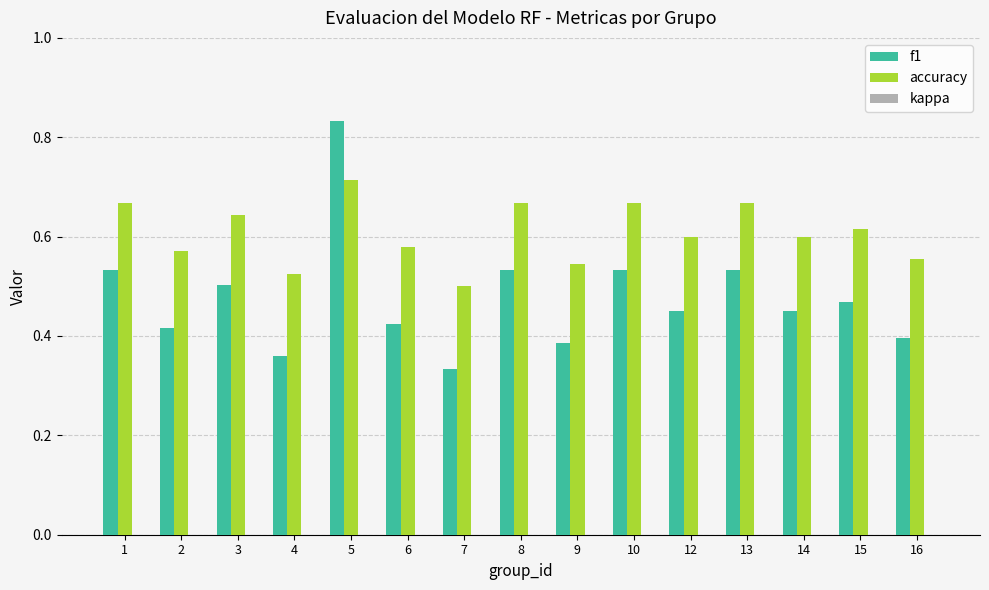

The value of accuracy at 15 is 0.6. True or false?

True